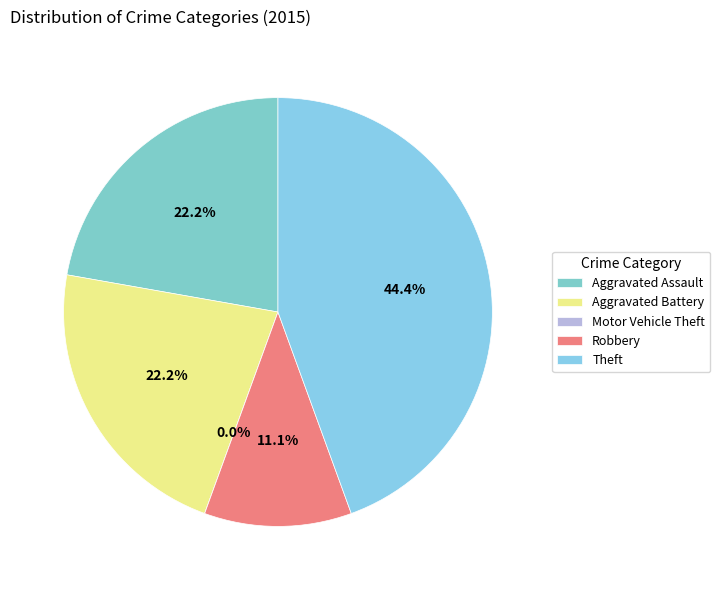

To the nearest percent, what is the difference between the largest and smallest slice percentages?

44%